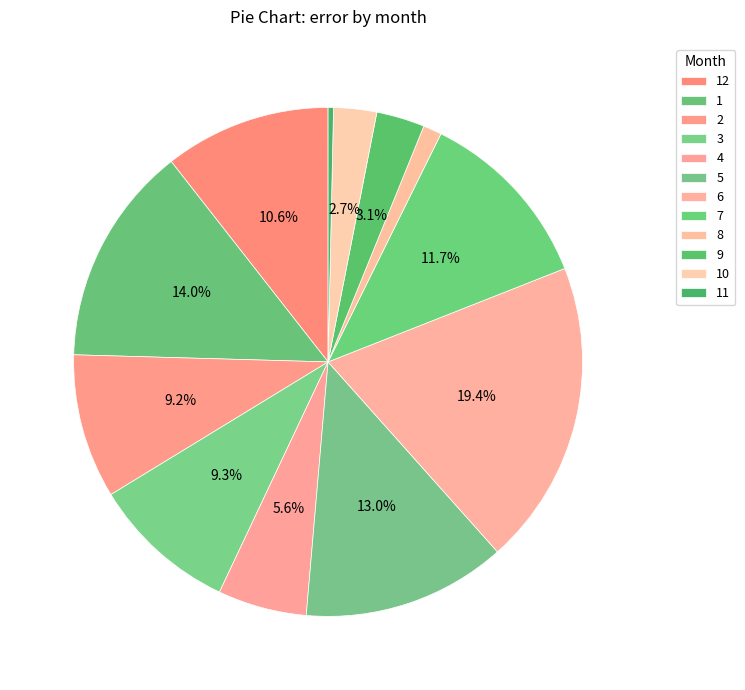

Count the number of slices in the pie.

12